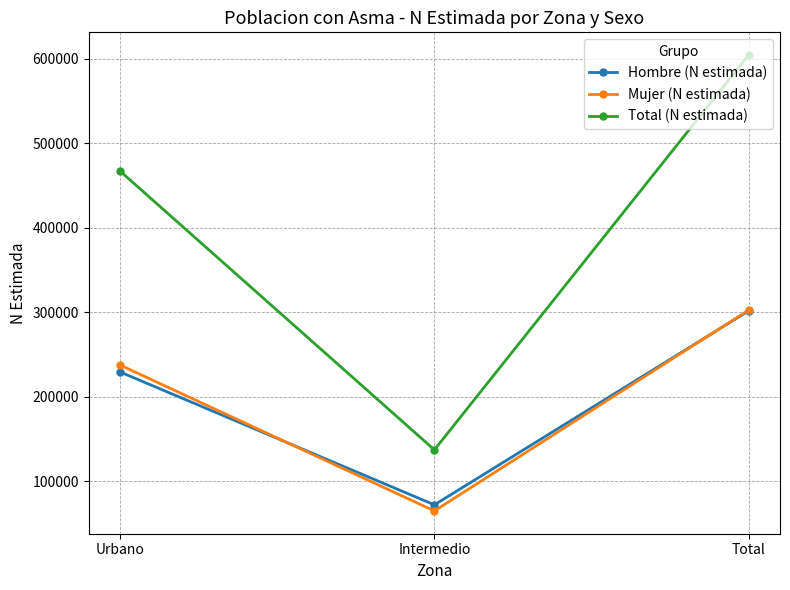

Which series has the largest range (max minus min)?

Total (N estimada)